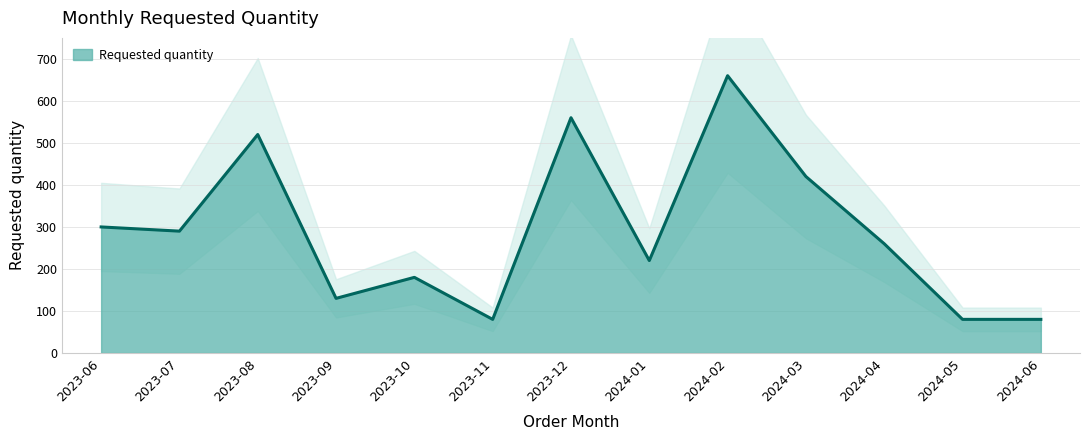

Reading left to right, transcribe all the data shown in this chart.

2023-06=300	2023-07=290	2023-08=520	2023-09=130	2023-10=180	2023-11=80	2023-12=560	2024-01=220	2024-02=660	2024-03=420	2024-04=260	2024-05=80	2024-06=80